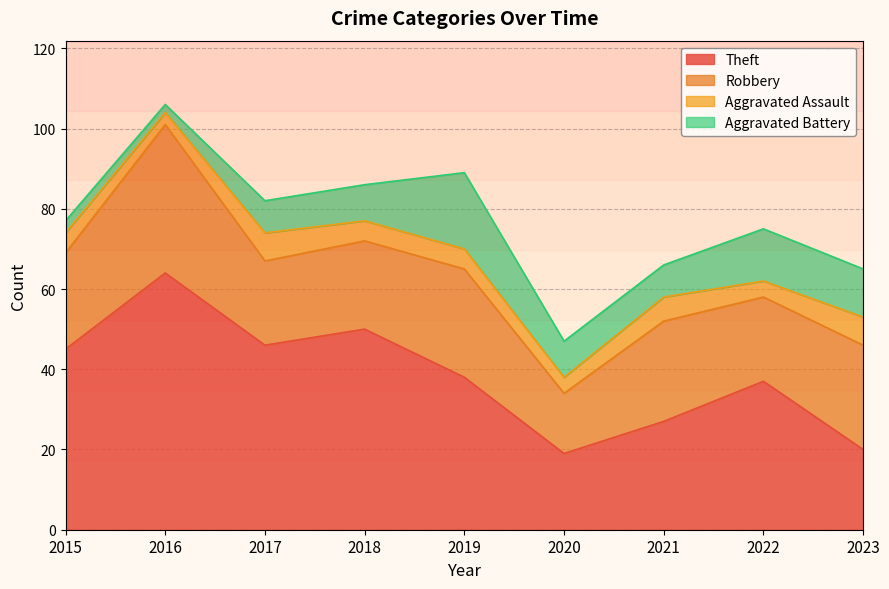

What is the difference between the highest and lowest values at 2016?

104